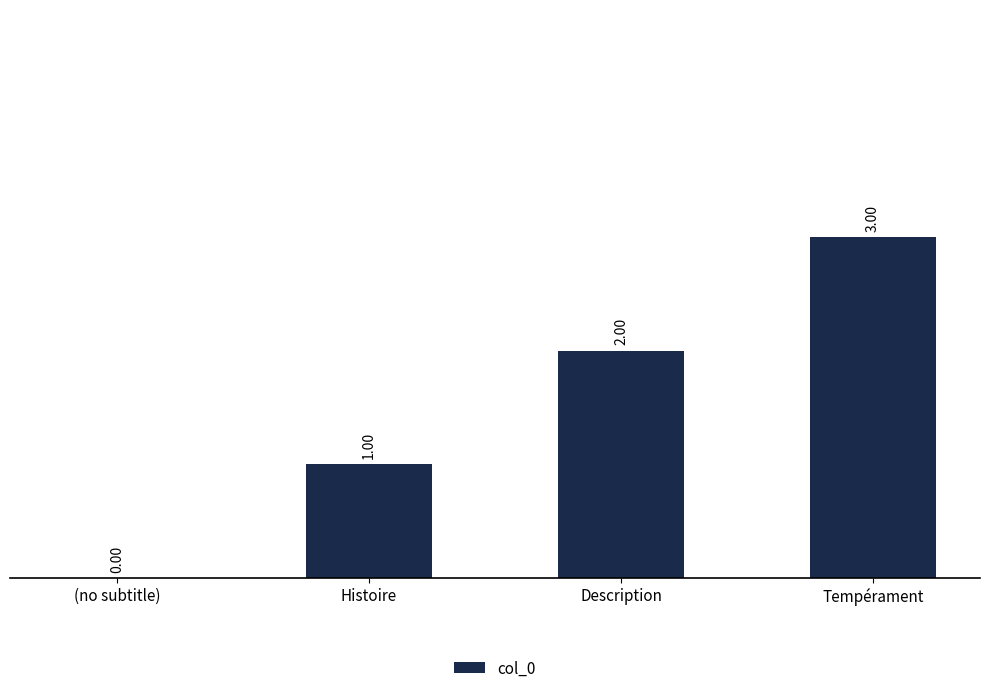

How many distinct data groups are displayed?

1